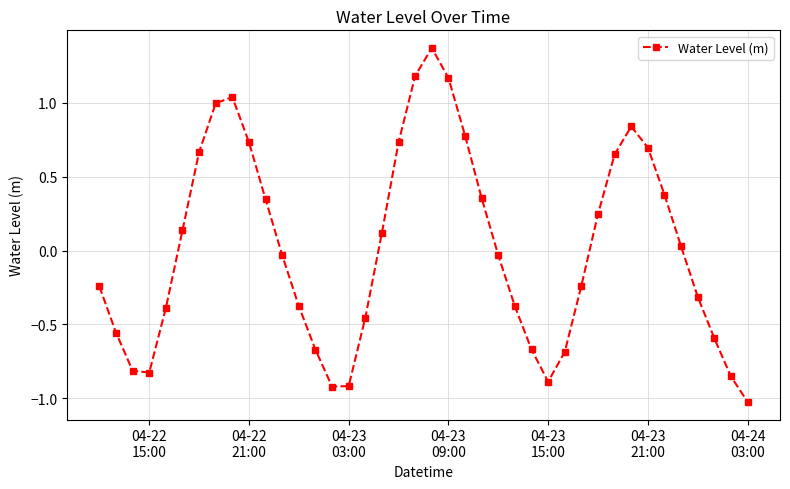

What is the difference between the maximum and minimum values?

2.4